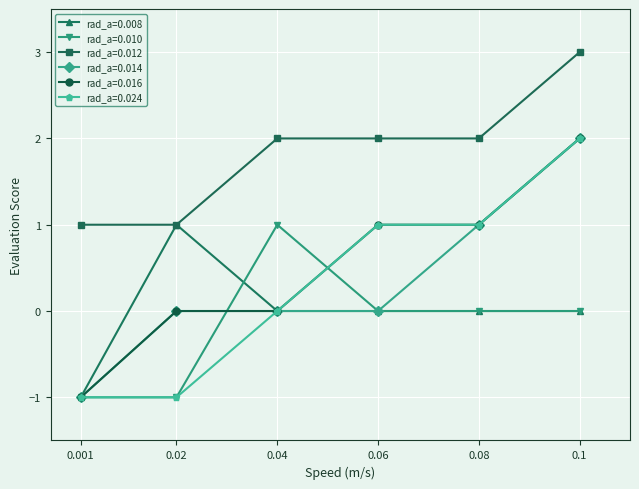

What is the minimum value shown in the chart?

-1